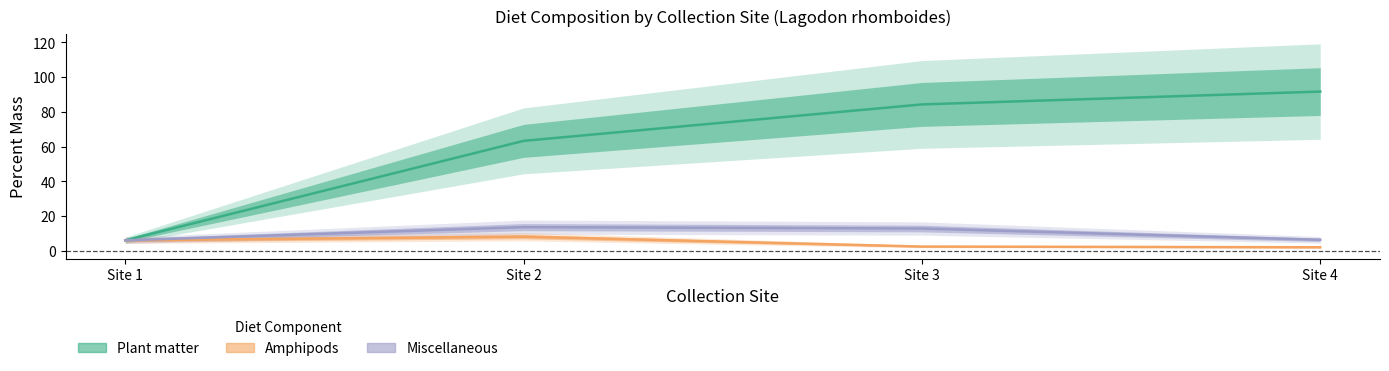

Where is Plant matter nearest to the value 48?

Site 2